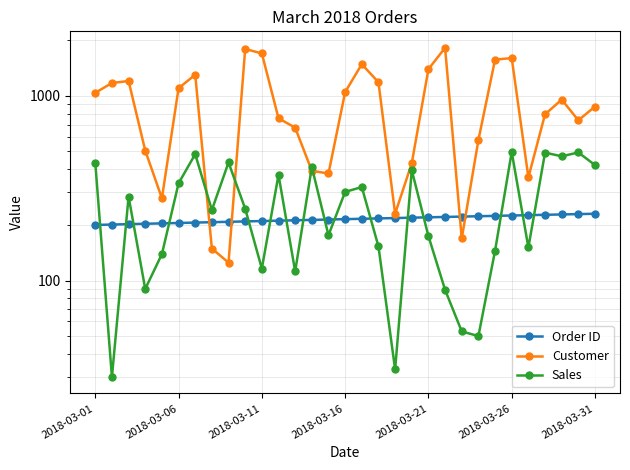

What are all the series names shown in the legend?

Order ID, Customer, Sales